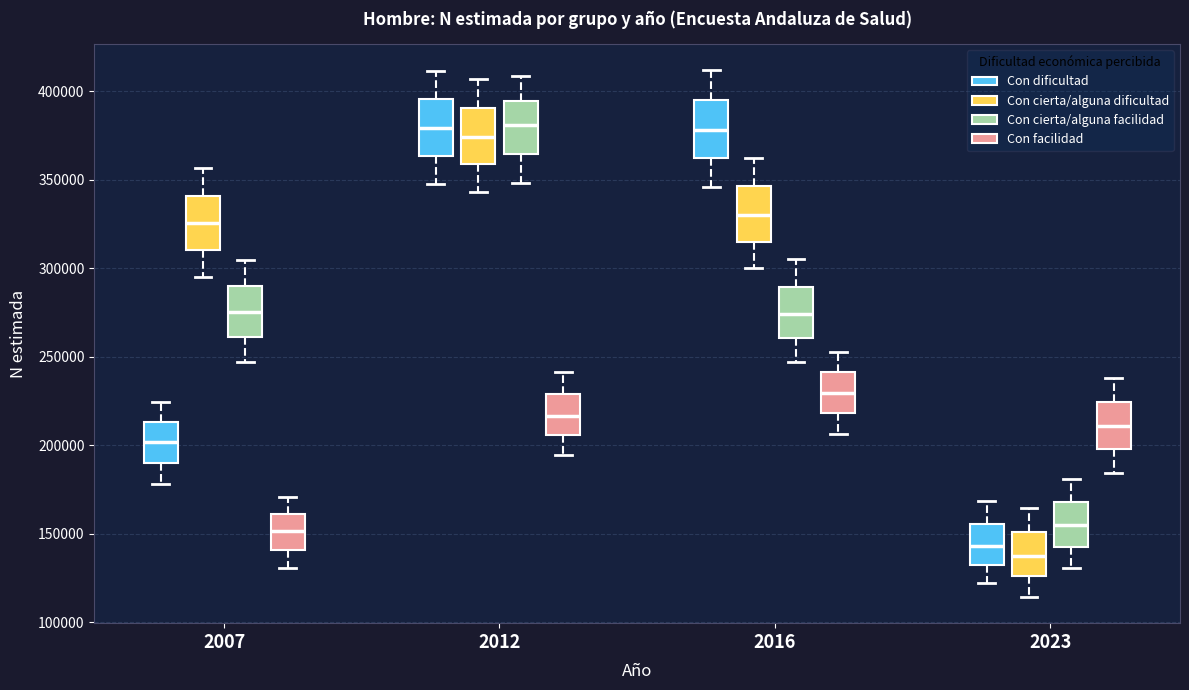

Reading left to right, read every box against the y-axis: the position of its median line, the range the box covers, and the ends of its whiskers. The values are not printed on the chart, so give them approximately, as read against the axis.

2007 (Con dificultad): median 200000, box 190000 to 215000, whiskers 180000 to 225000
2007 (Con cierta/alguna dificultad): median 325000, box 310000 to 340000, whiskers 295000 to 355000
2007 (Con cierta/alguna facilidad): median 275000, box 260000 to 290000, whiskers 245000 to 305000
2007 (Con facilidad): median 150000, box 140000 to 160000, whiskers 130000 to 170000
2012 (Con dificultad): median 380000, box 365000 to 395000, whiskers 345000 to 410000
2012 (Con cierta/alguna dificultad): median 375000, box 360000 to 390000, whiskers 345000 to 405000
2012 (Con cierta/alguna facilidad): median 380000, box 365000 to 395000, whiskers 350000 to 410000
2012 (Con facilidad): median 215000, box 205000 to 230000, whiskers 195000 to 240000
2016 (Con dificultad): median 380000, box 360000 to 395000, whiskers 345000 to 410000
2016 (Con cierta/alguna dificultad): median 330000, box 315000 to 345000, whiskers 300000 to 360000
2016 (Con cierta/alguna facilidad): median 275000, box 260000 to 290000, whiskers 245000 to 305000
2016 (Con facilidad): median 230000, box 220000 to 240000, whiskers 205000 to 255000
2023 (Con dificultad): median 145000, box 135000 to 155000, whiskers 120000 to 170000
2023 (Con cierta/alguna dificultad): median 140000, box 125000 to 150000, whiskers 115000 to 165000
2023 (Con cierta/alguna facilidad): median 155000, box 145000 to 170000, whiskers 130000 to 180000
2023 (Con facilidad): median 210000, box 200000 to 225000, whiskers 185000 to 240000